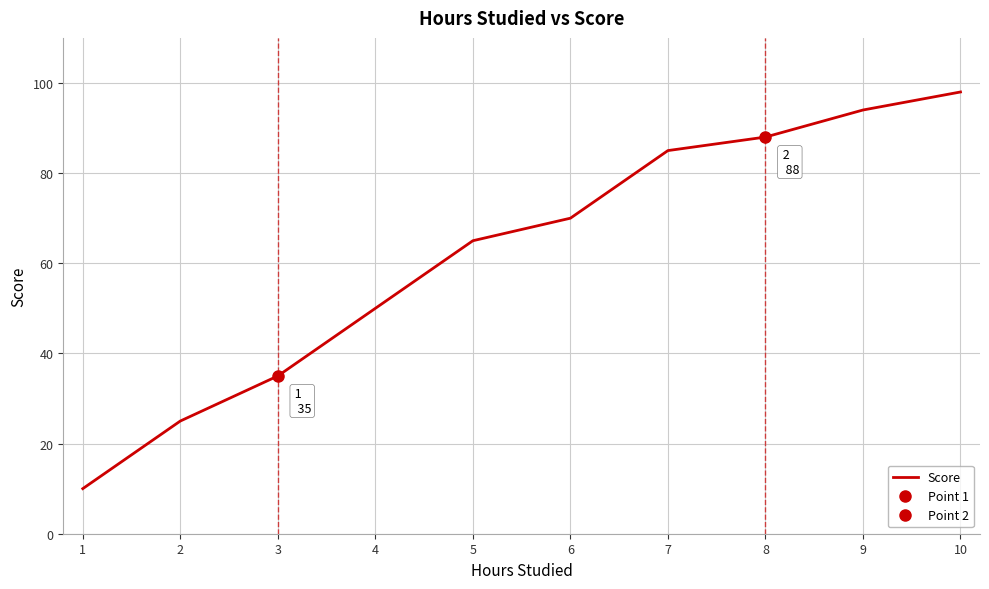

Reading left to right, extract all data points from this chart.

10	25	35	50	65	70	85	88	94	98